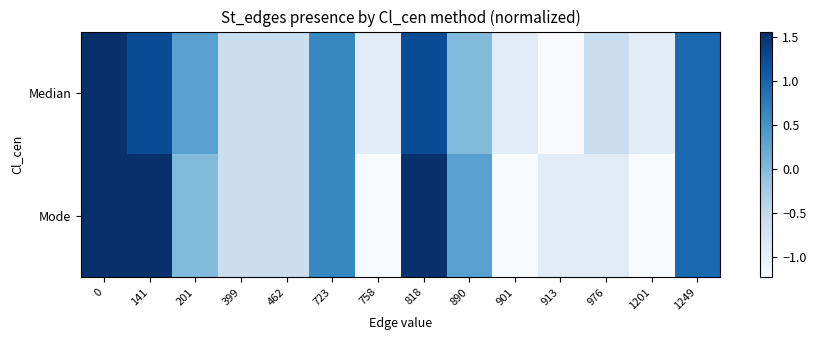

Which has a higher value, 913 or 818?

818